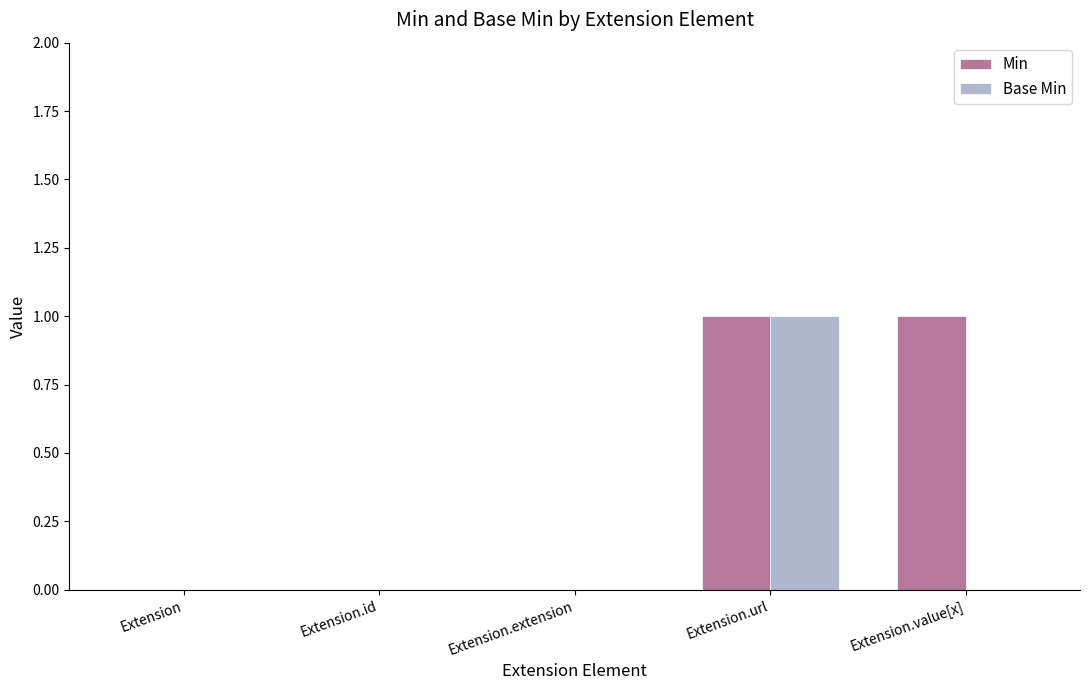

What is the sum of all Base Min values?

1